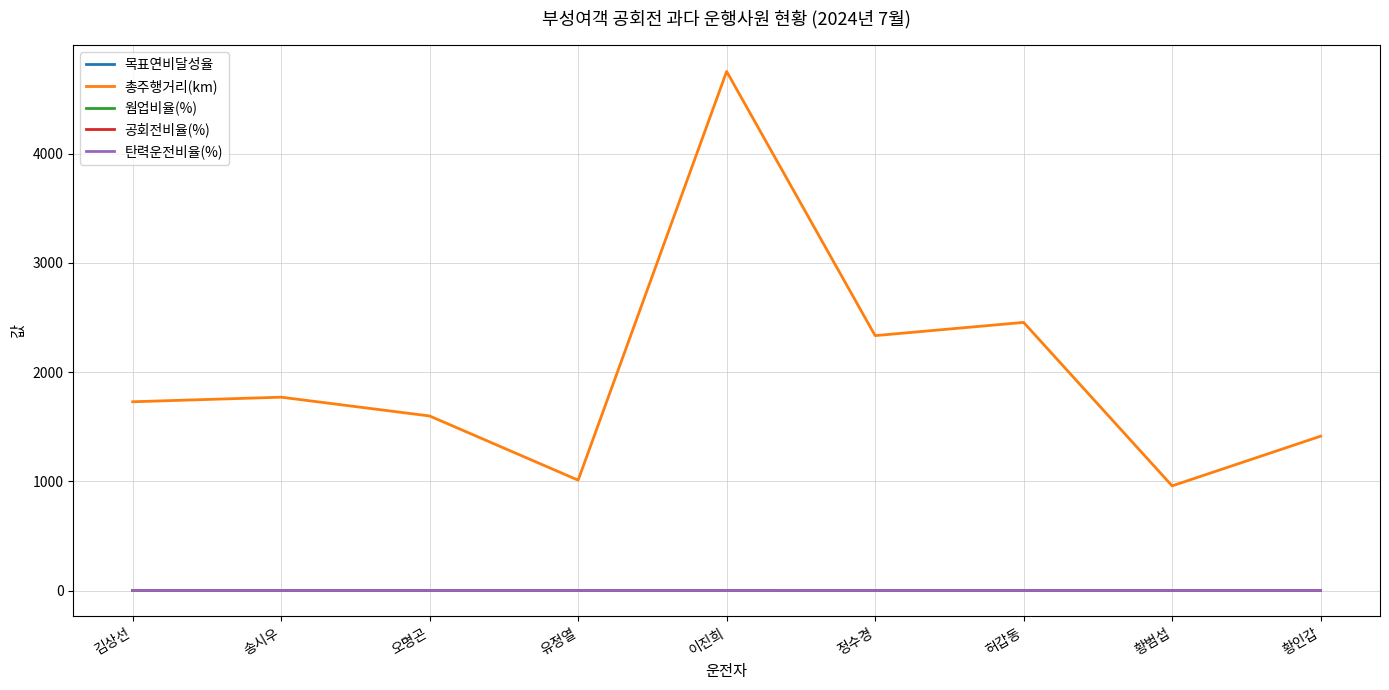

True or false: 웜업비율(%) and 목표연비달성율 cross at least once.

False